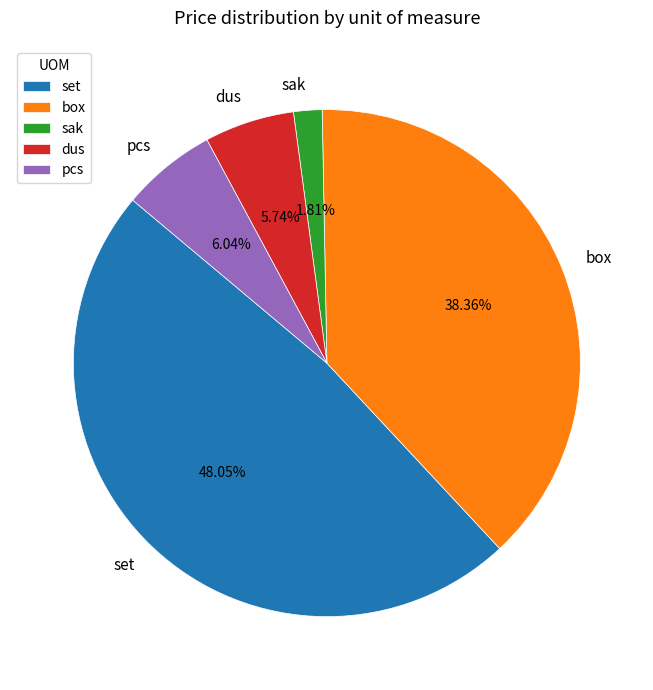

Is the sum of sak and box greater than half?

No